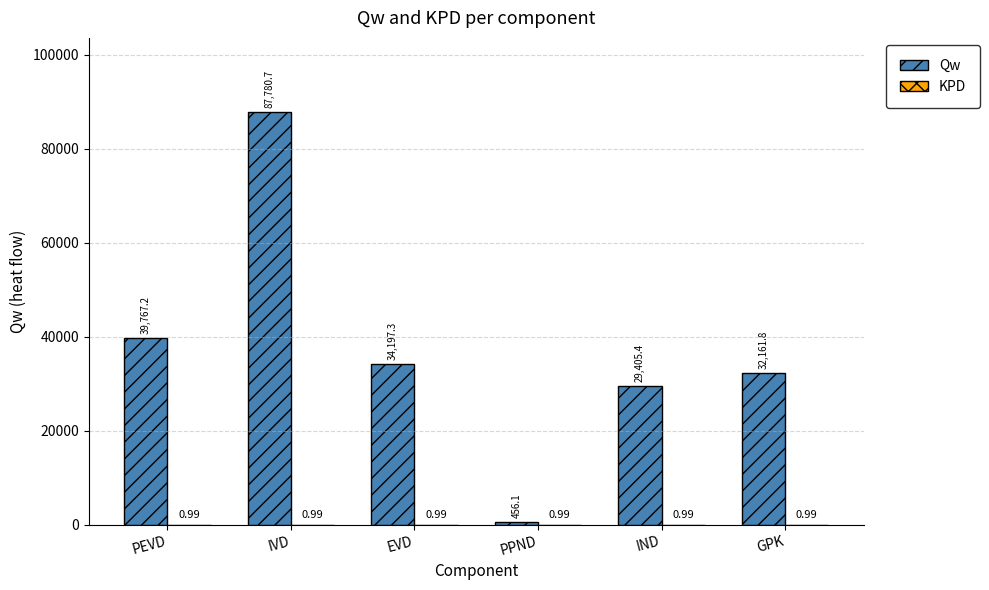

At which label does Qw reach its peak?

IVD